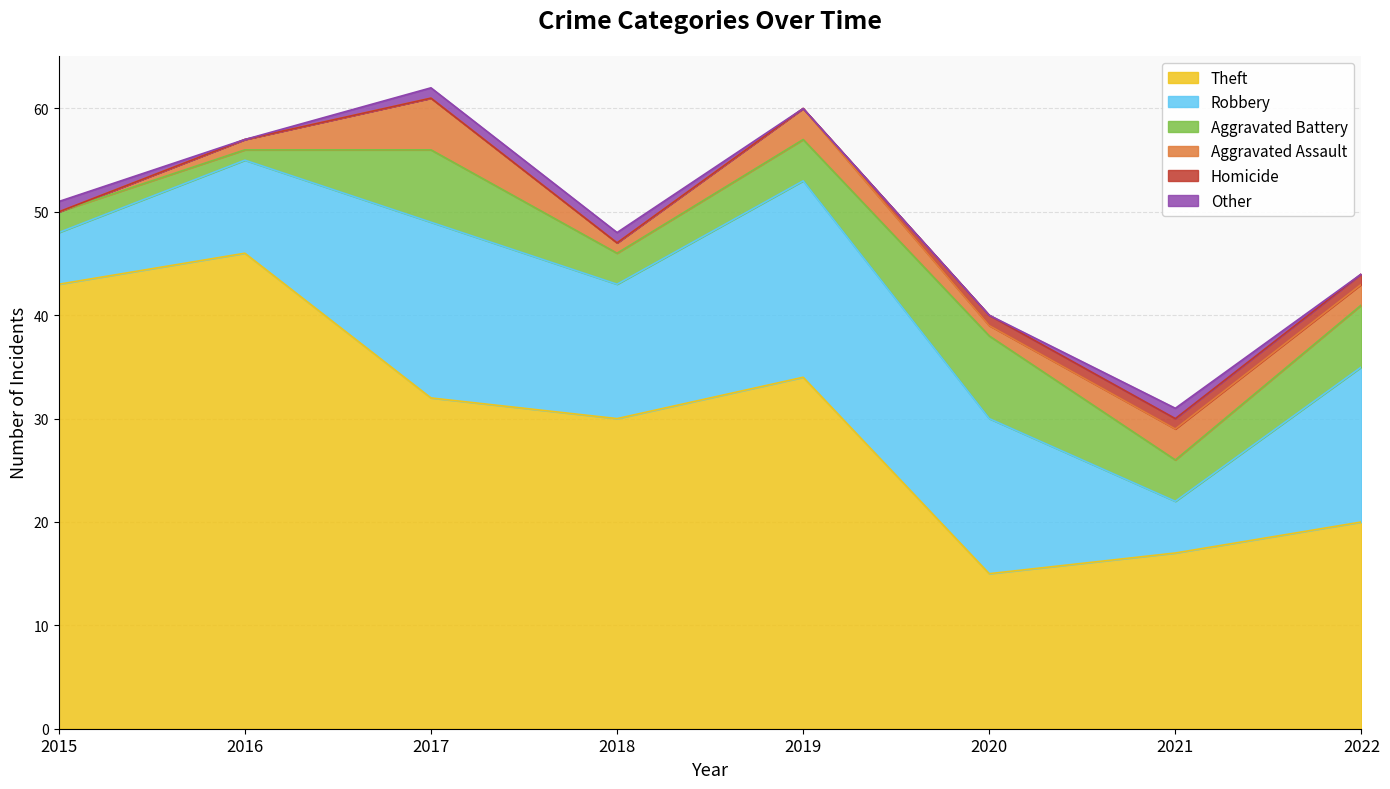

Rank the series by their maximum value, from highest to lowest.

Theft, Robbery, Aggravated Battery, Aggravated Assault, Homicide, Other